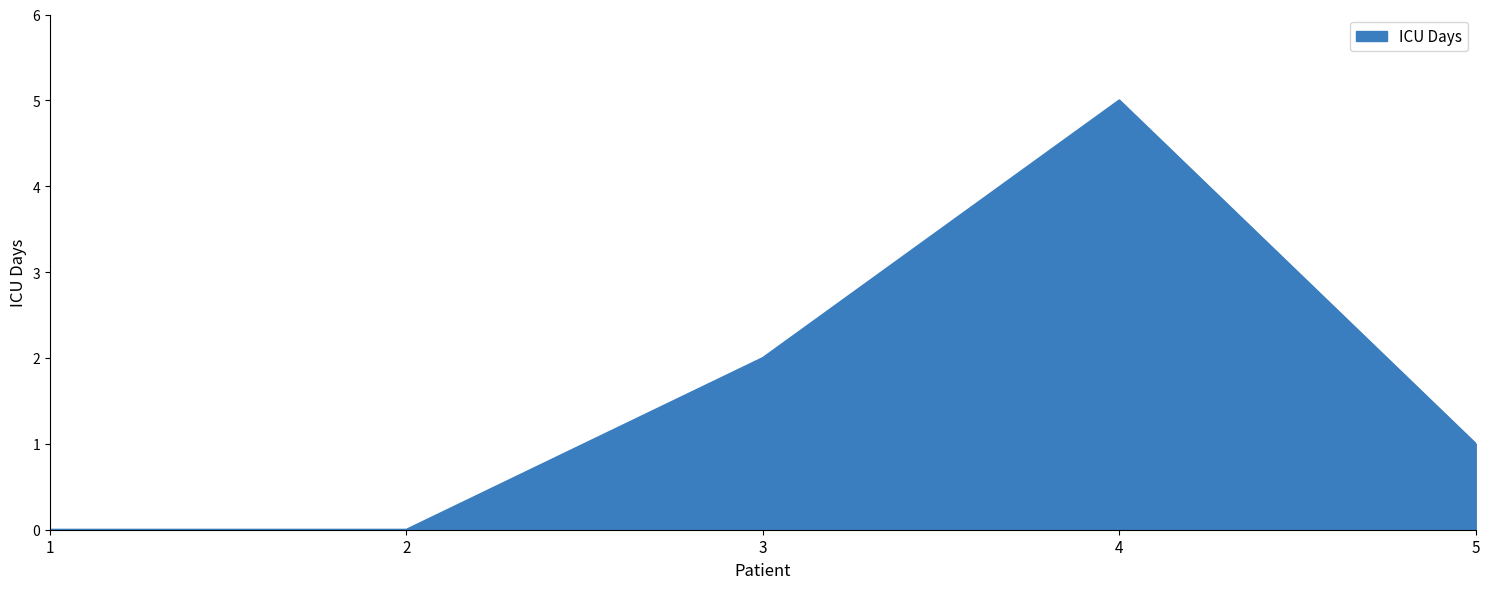

What is the maximum value shown in the chart?

5